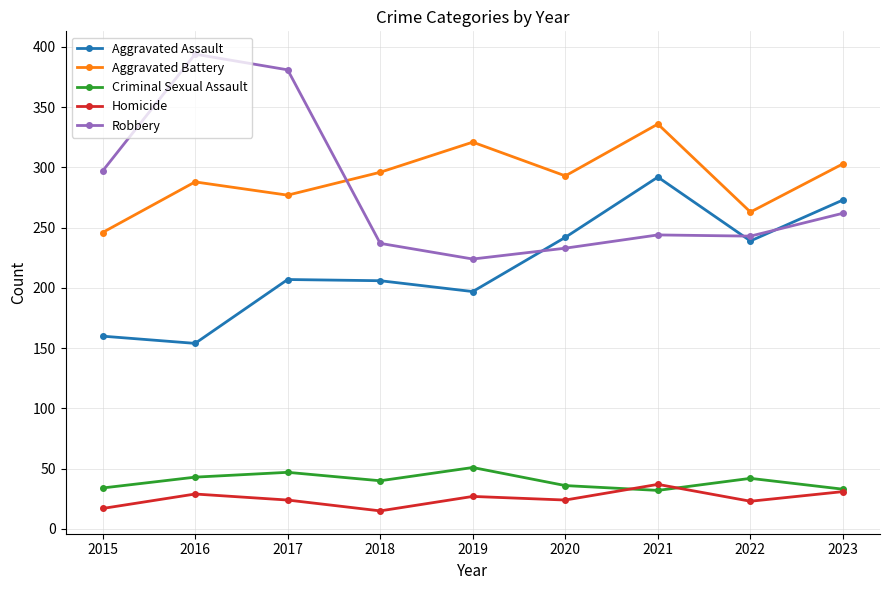

Rank the series at 2018 from lowest to highest value.

Homicide, Criminal Sexual Assault, Aggravated Assault, Robbery, Aggravated Battery